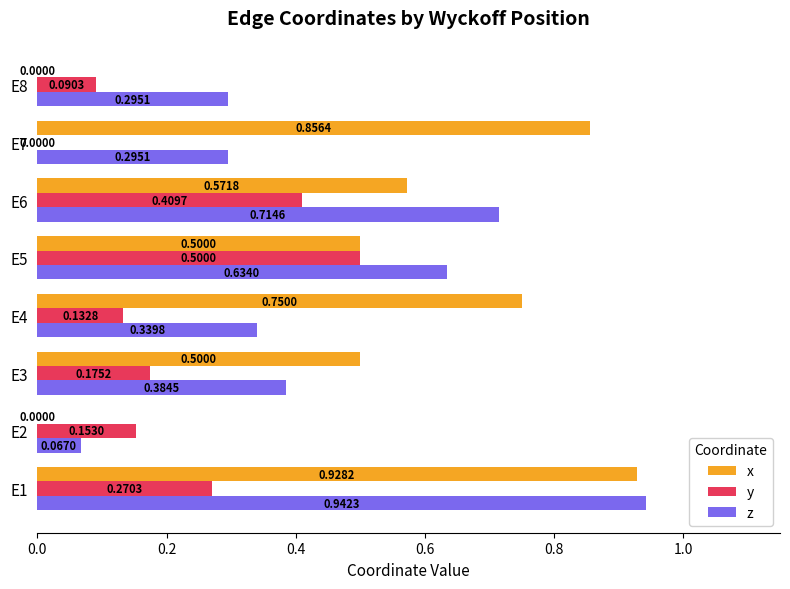

Which series changed the most between E3 and E4?

x